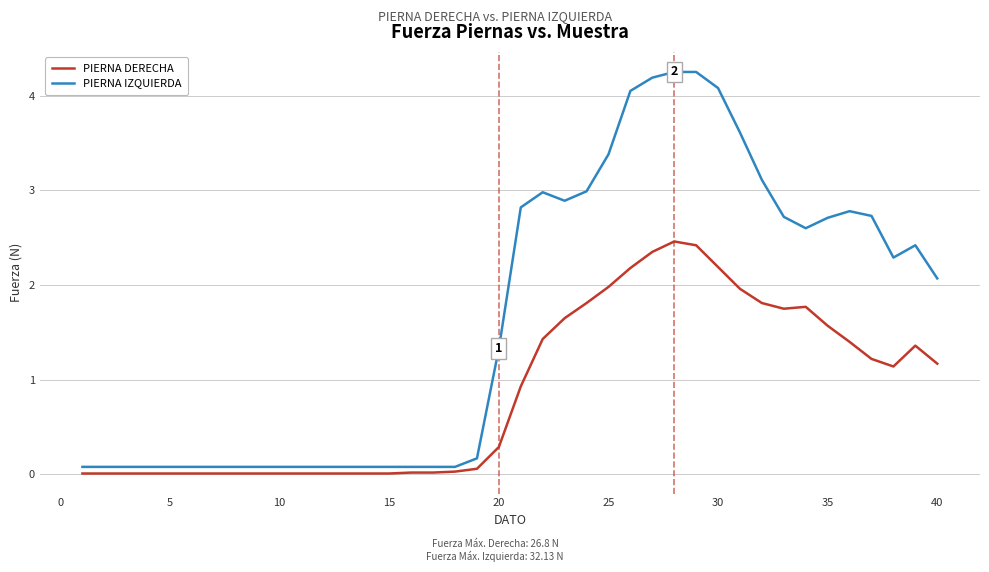

List the series in order of their peak value, highest first.

PIERNA IZQUIERDA, PIERNA DERECHA